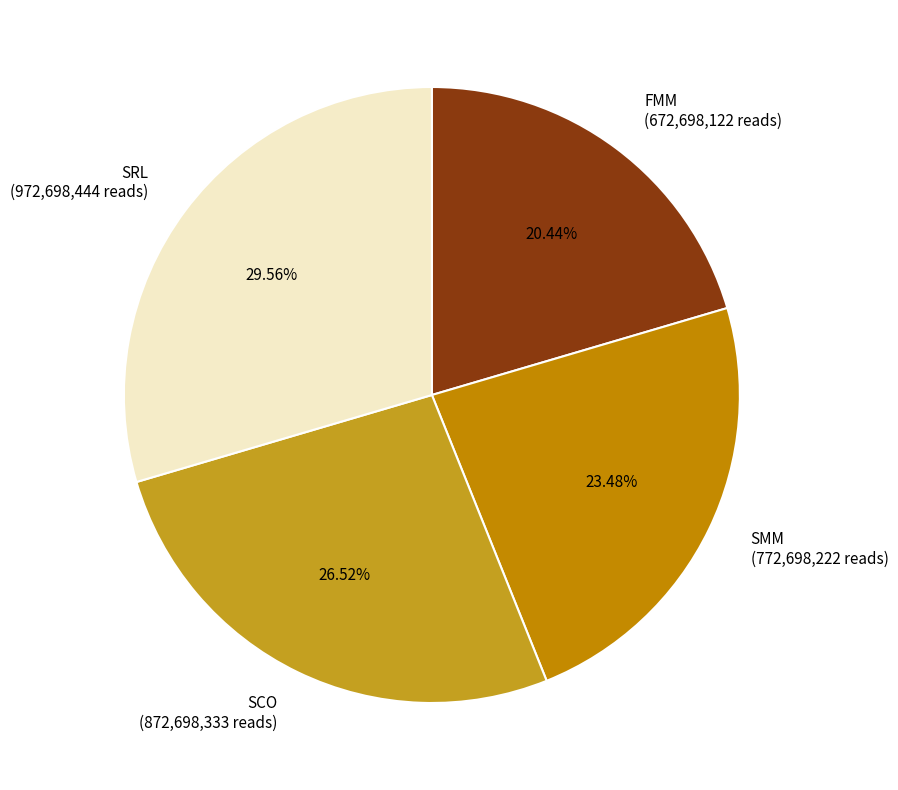

Is there a majority slice in this chart?

No